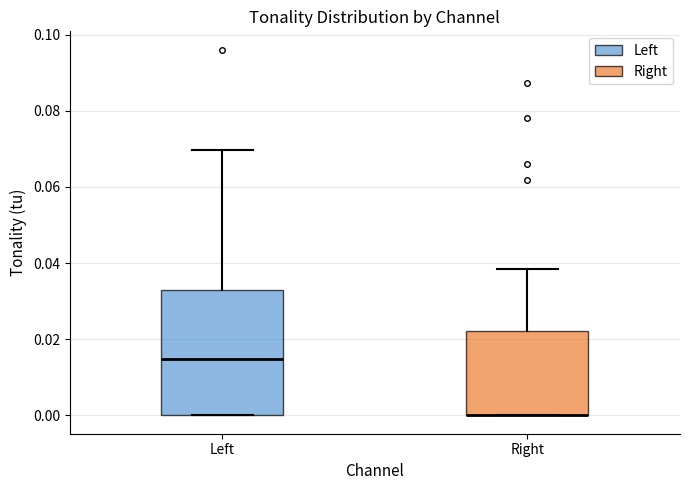

Where is the lower edge of the box for Left on the y-axis? The values are not printed on the chart, so give them approximately, as read against the axis.

0.000